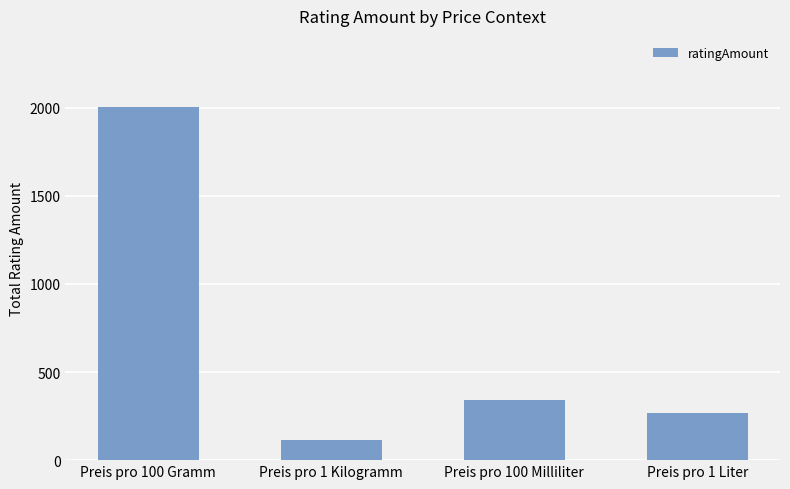

List the labels in order of value, largest first.

Preis pro 100 Gramm, Preis pro 100 Milliliter, Preis pro 1 Liter, Preis pro 1 Kilogramm